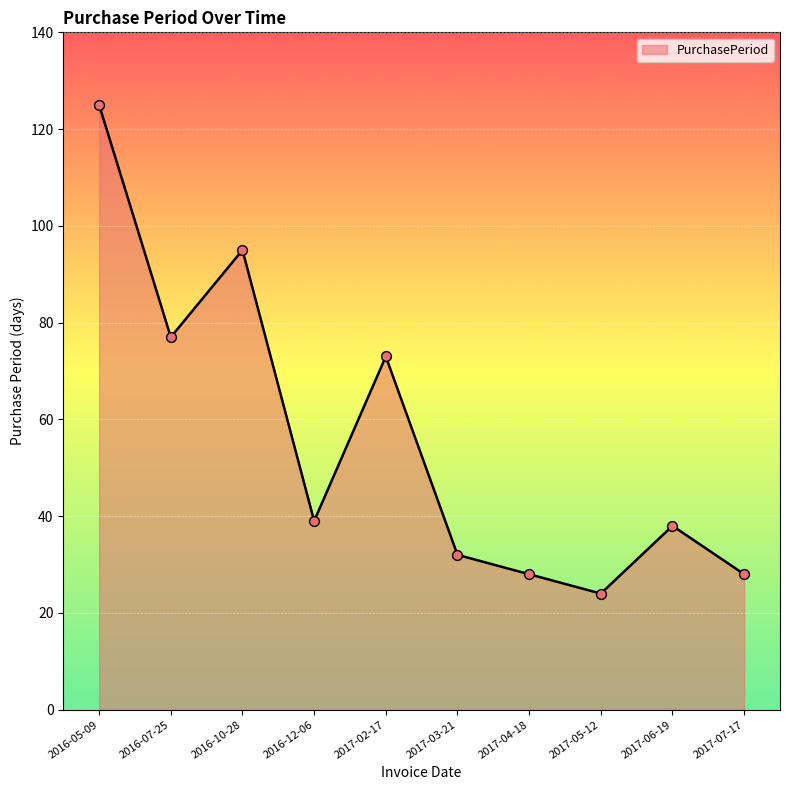

Approximately how many times larger is the value at 2016-12-06 compared to 2017-04-18?

1.4